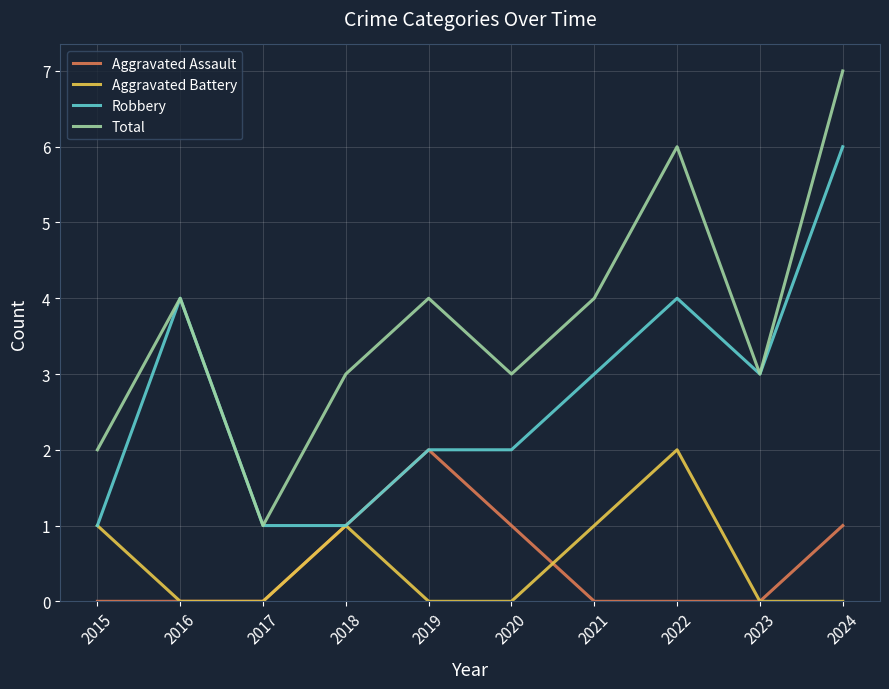

Which series has the largest range (max minus min)?

Total